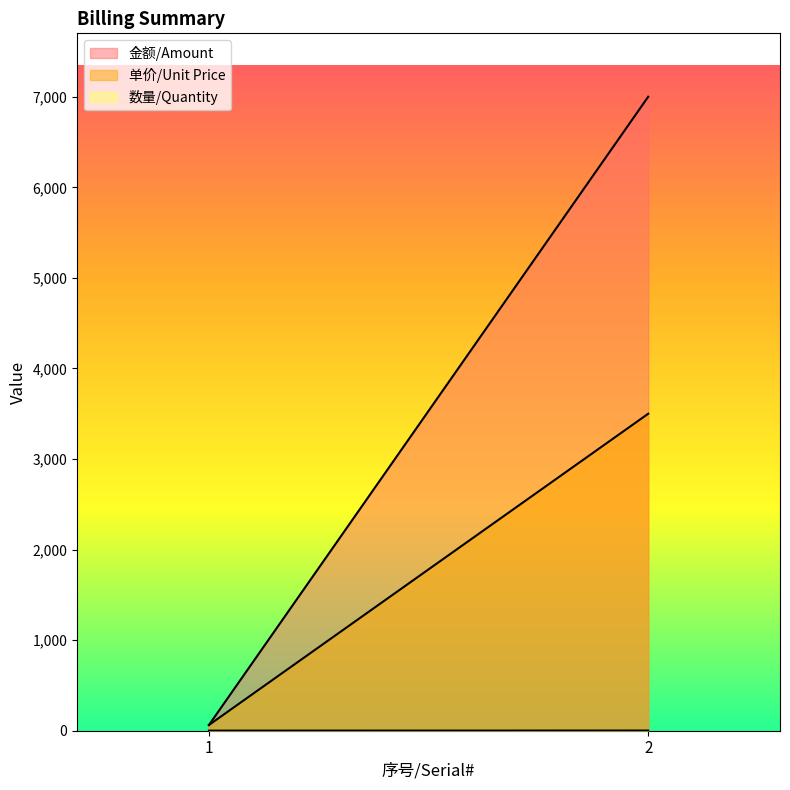

Between 1 and 2, which series saw the biggest shift?

金额/Amount